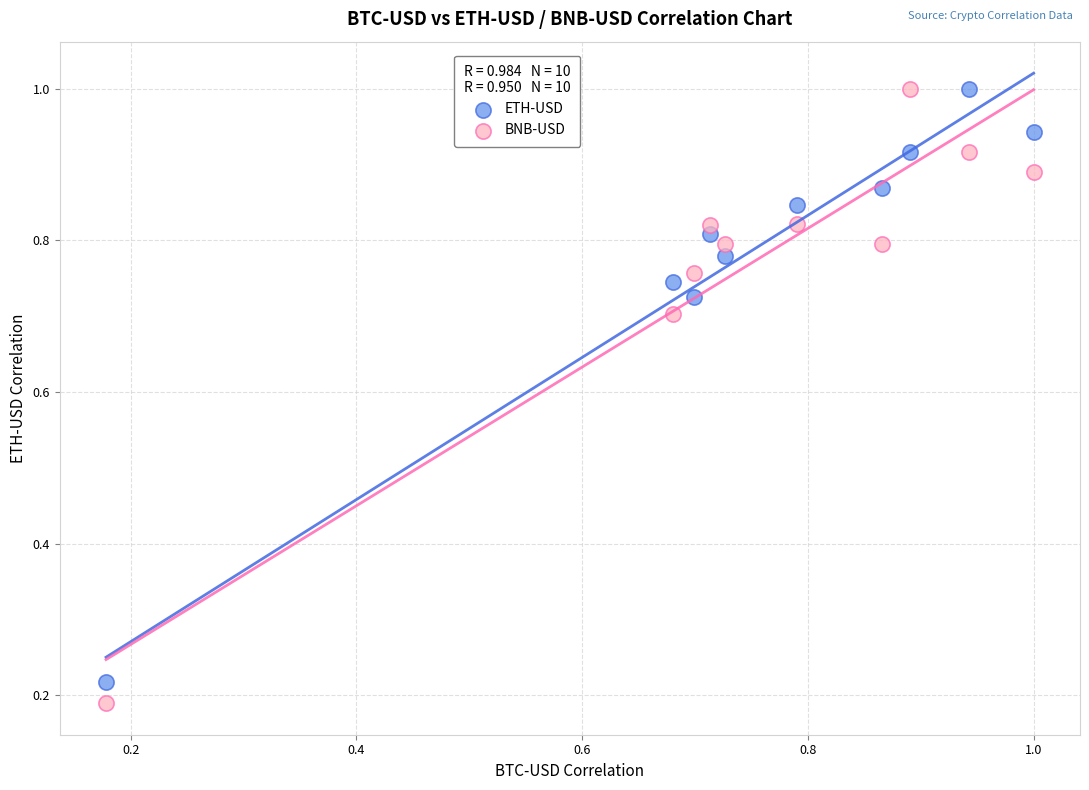

What are all the series names shown in the legend?

ETH-USD, BNB-USD